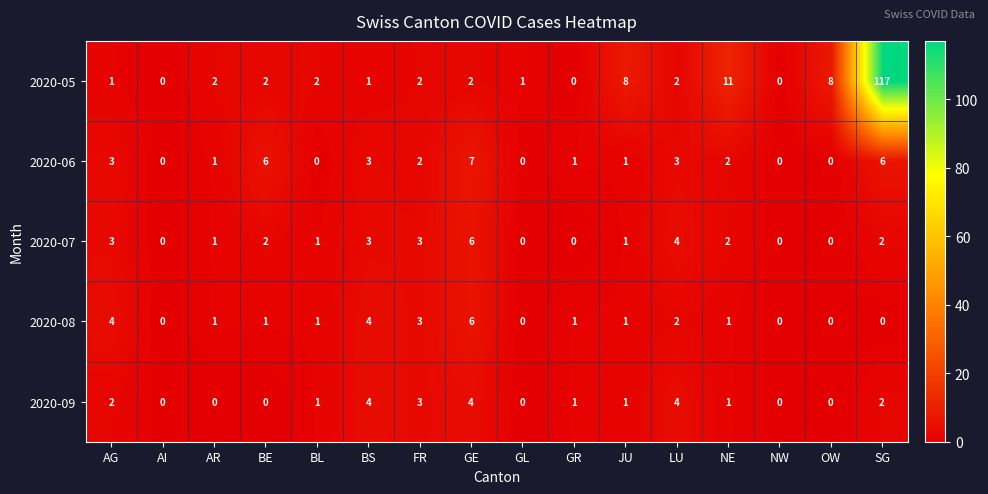

What is the difference between the maximum and second lowest values in the 2020-07 series?

6